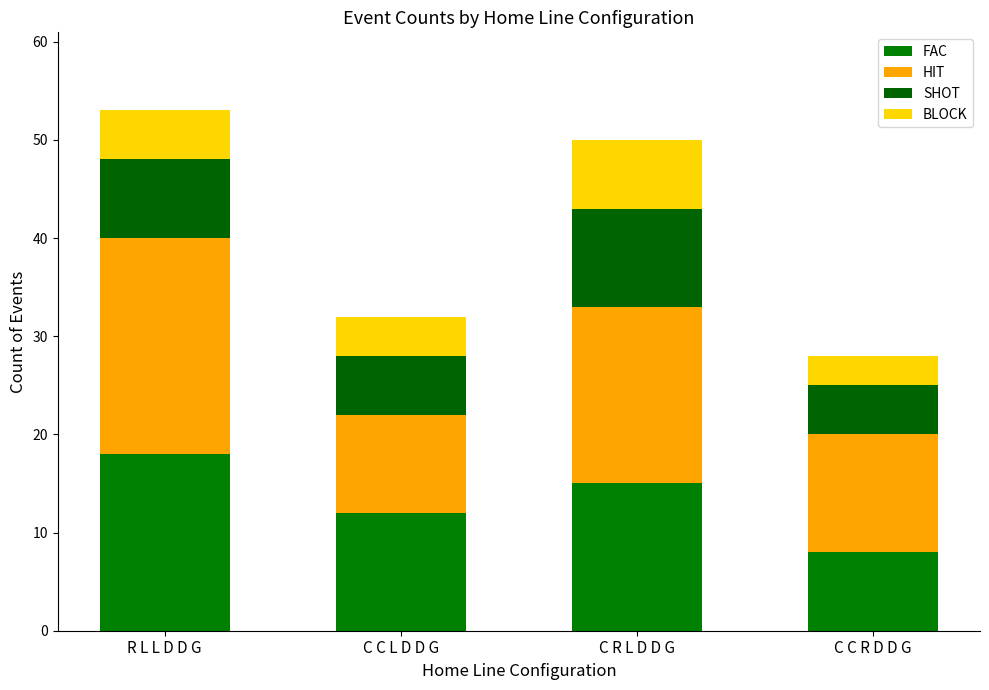

How many bars are there in total?

4